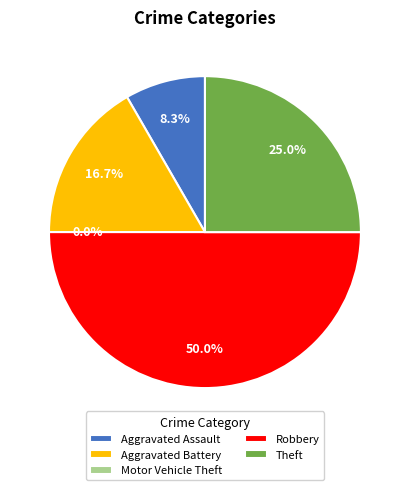

Is it true that Aggravated Assault is 19% of the pie?

False